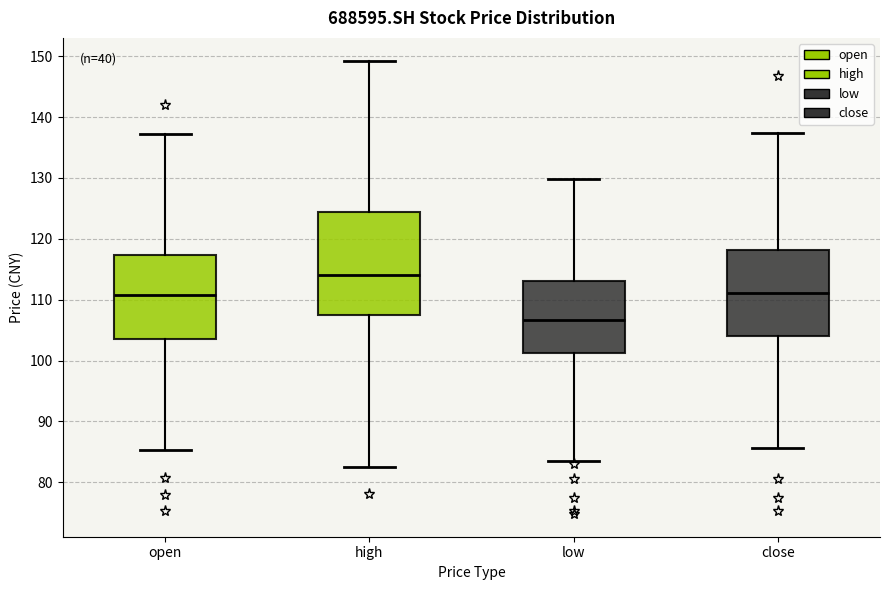

Reading left to right, read every box against the y-axis: the position of its median line, the range the box covers, and the ends of its whiskers. The values are not printed on the chart, so give them approximately, as read against the axis.

open: median 111, box 104 to 117, whiskers 85 to 137
high: median 114, box 108 to 124, whiskers 83 to 149
low: median 107, box 101 to 113, whiskers 84 to 130
close: median 111, box 104 to 118, whiskers 86 to 137